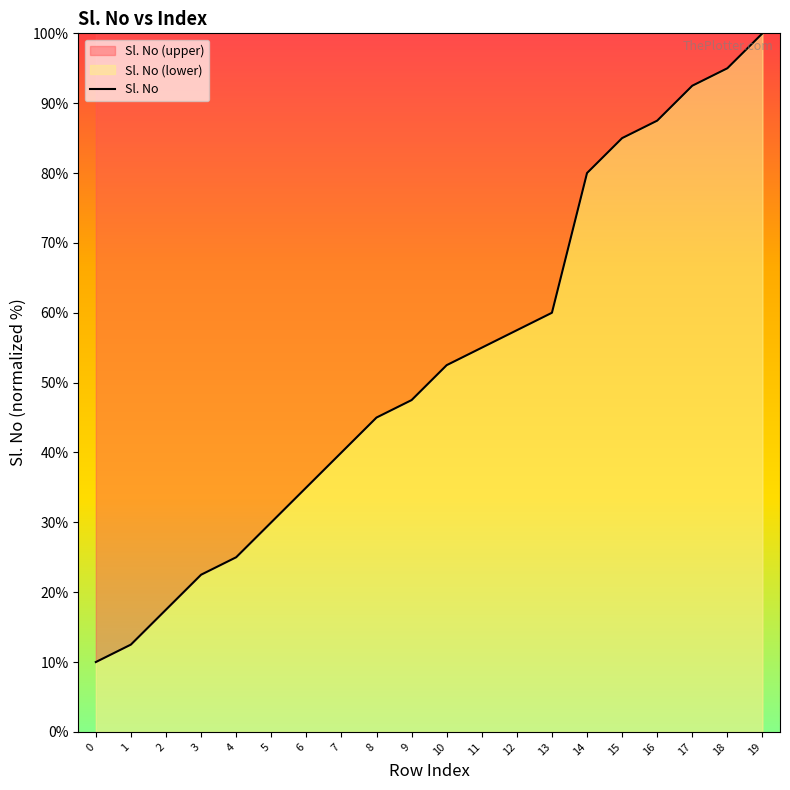

What is the average value?

52.5